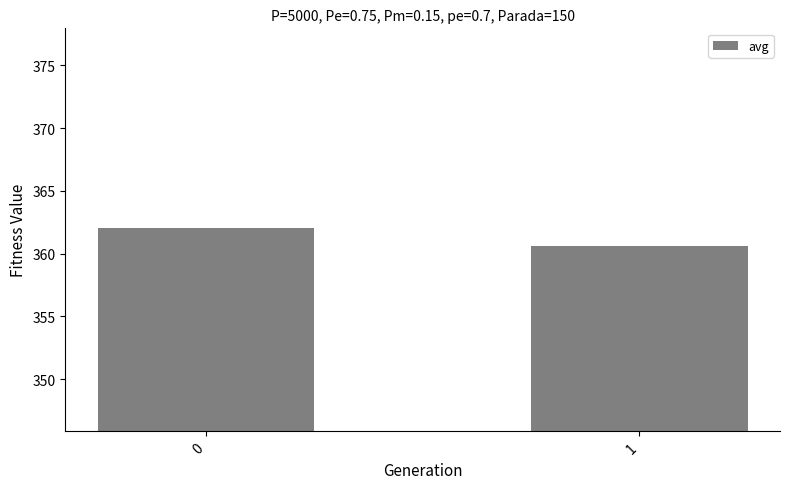

Reading right to left, what are all the values shown in this chart?

1=360.6	0=362.1